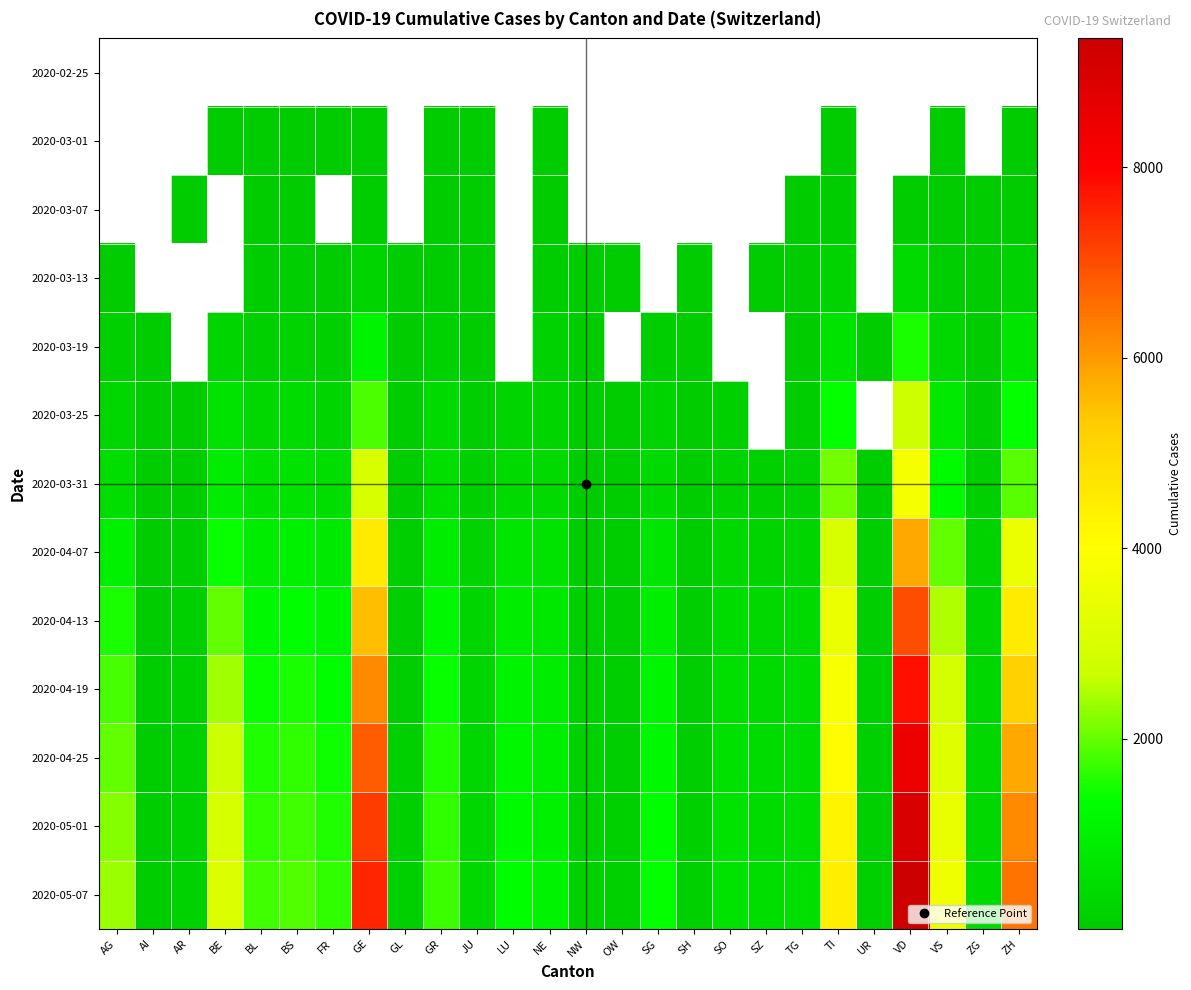

What is the difference between the maximum and minimum values in the 2020-05-07 series?

9297.0